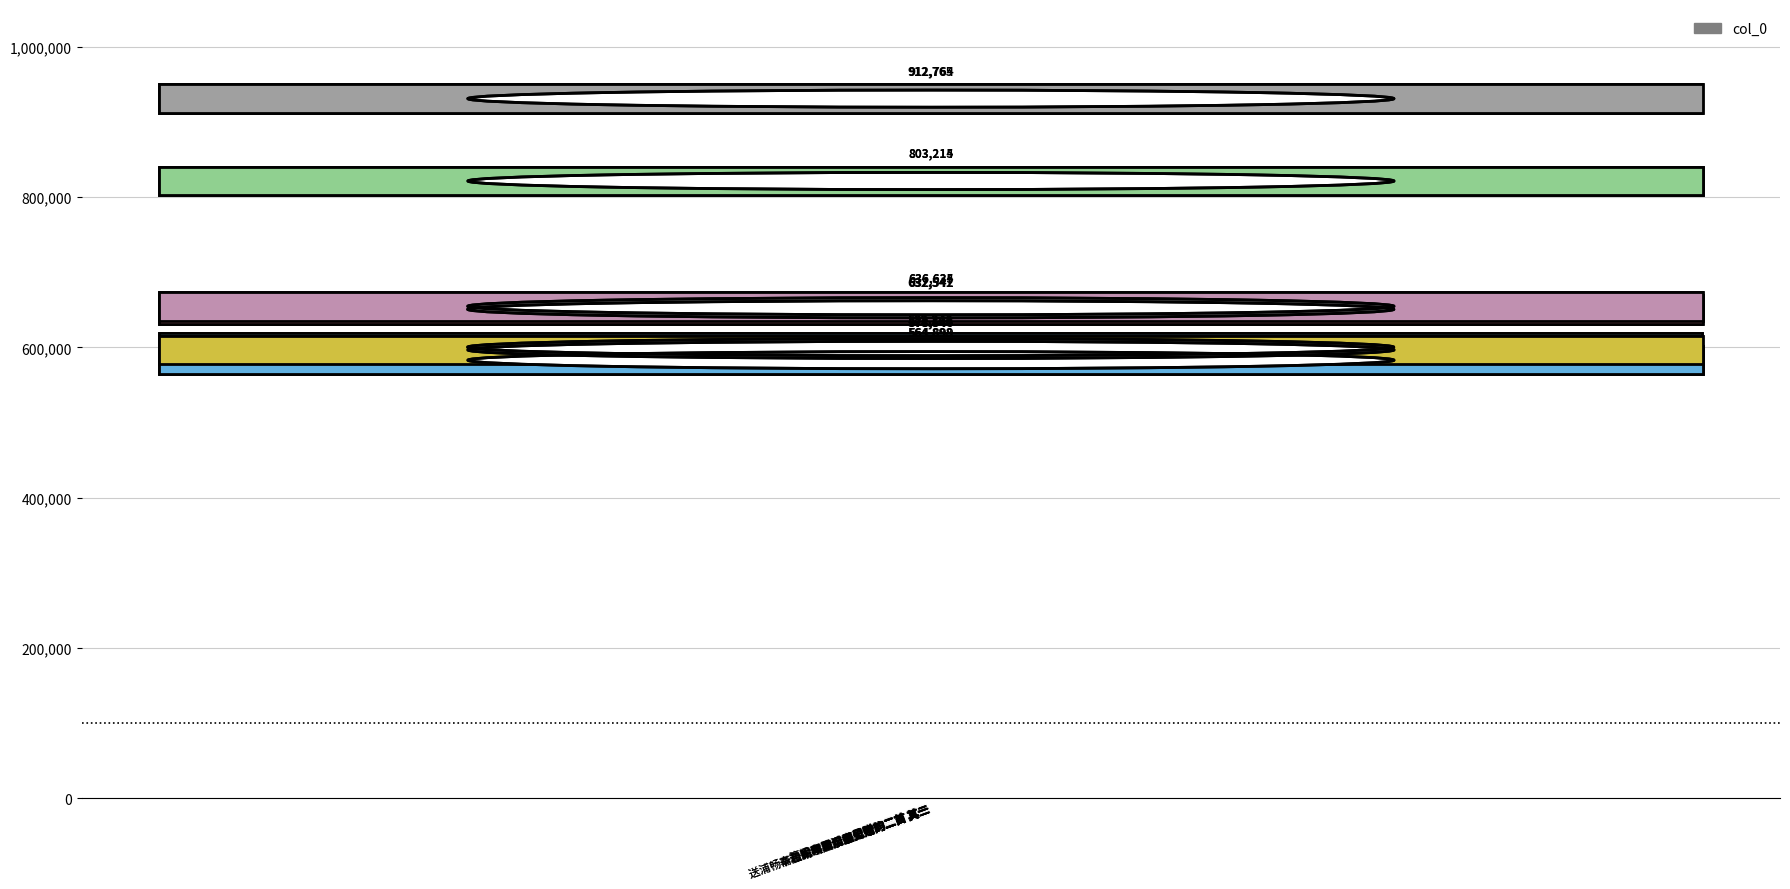

What is the change in value from 和王一樵见赠韵二首 其二 to 步左公赠韵二首 其二?

-170673